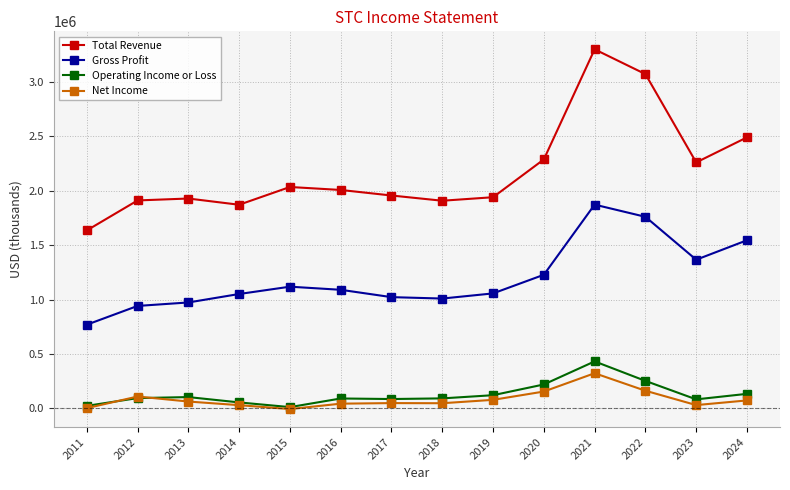

Which series has the widest spread of values?

Total Revenue